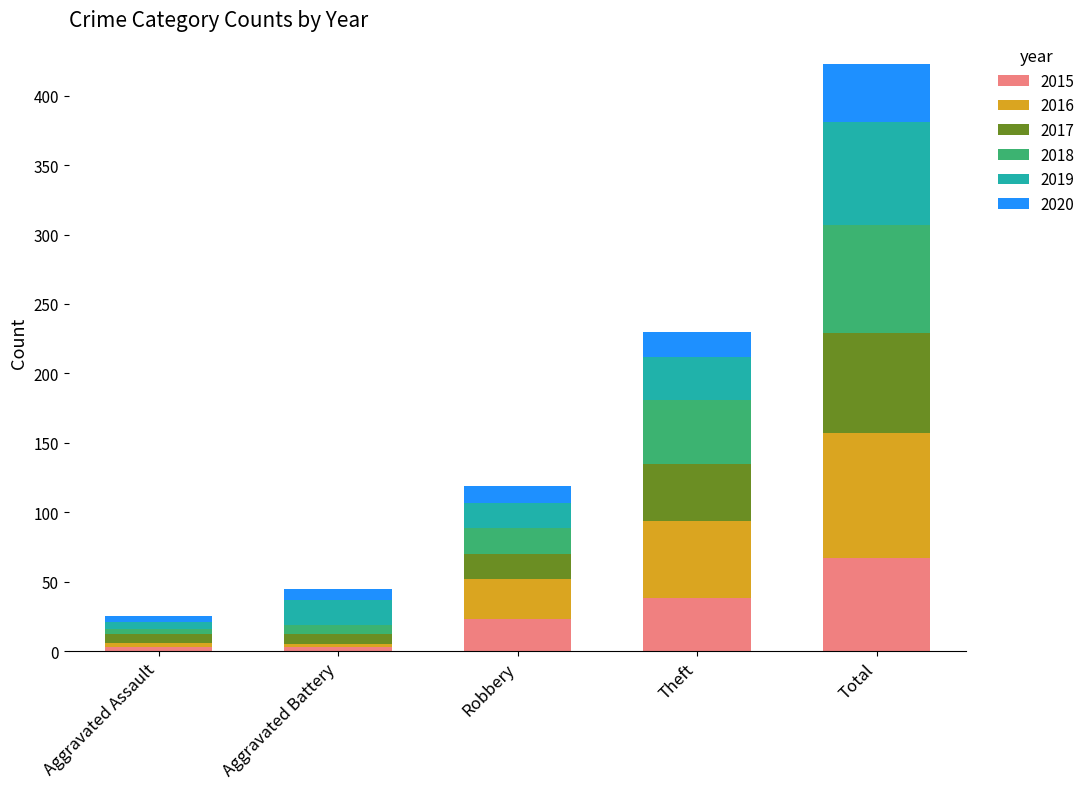

What is the difference between the maximum and second lowest values in the 2015 series?

64